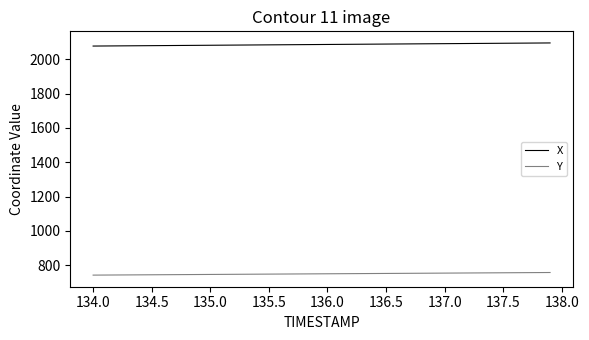

What is the minimum value shown in the chart?

741.4